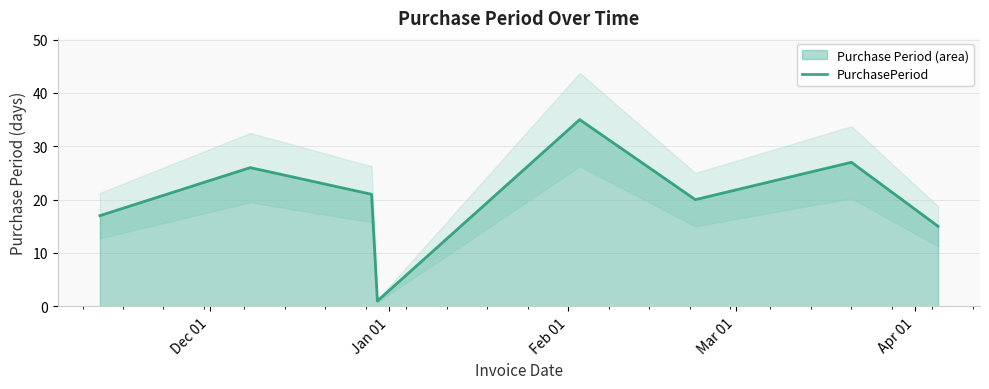

The chart shows a value of 1 at Mar 01. True or false?

False